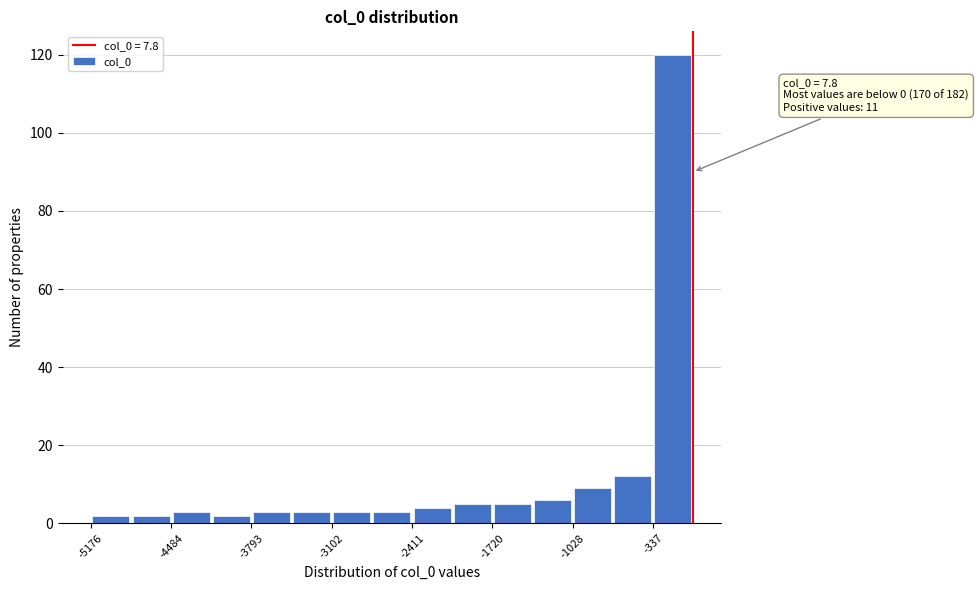

Around what value on the x-axis is the tallest bar? Give the approximate position of its centre, as read against the axis.

-200